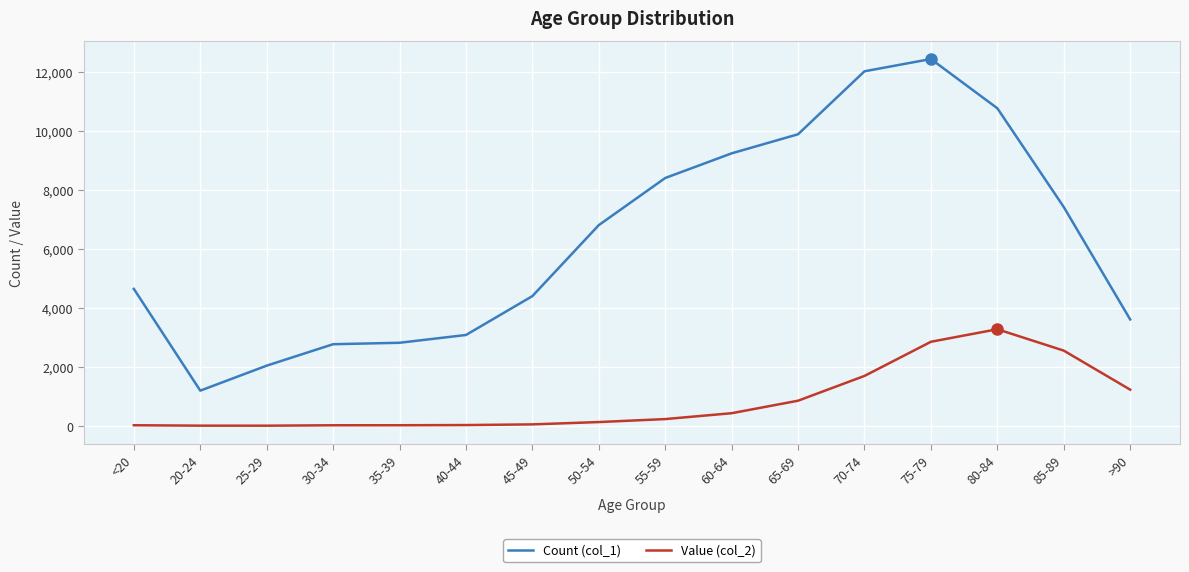

Which series changed the most between 65-69 and 75-79?

Count (col_1)